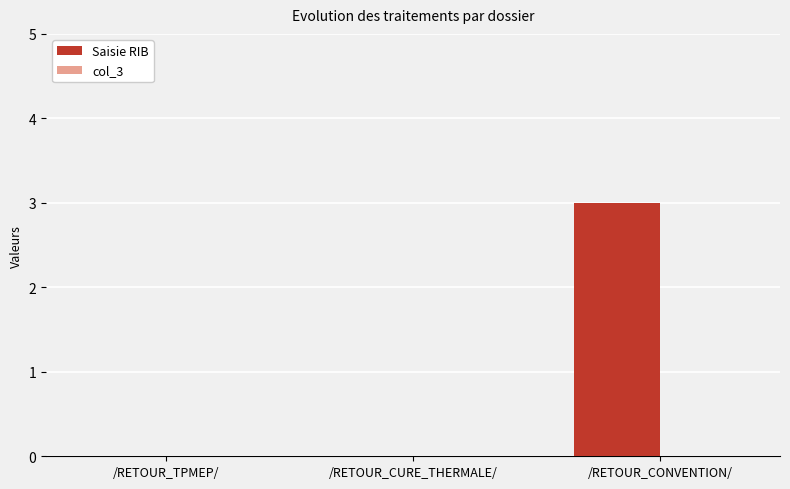

Between /RETOUR_TPMEP/ and /RETOUR_CONVENTION/, which is larger?

/RETOUR_CONVENTION/